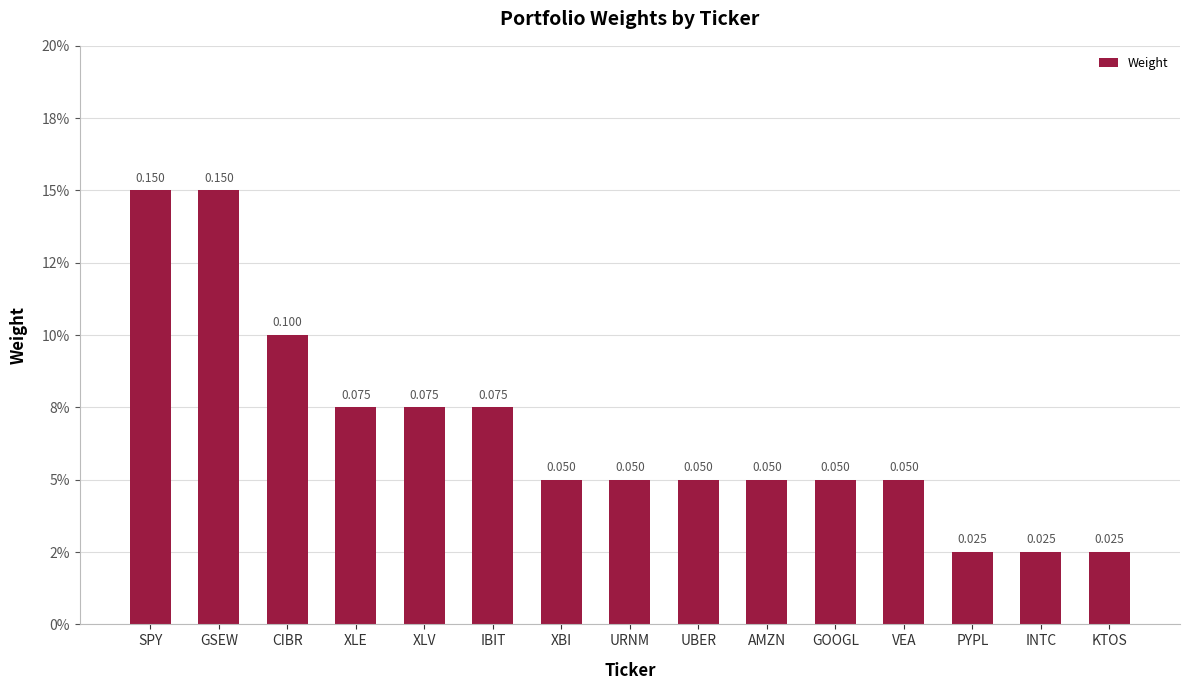

Rank the categories by value from highest to lowest.

SPY, GSEW, CIBR, XLE, XLV, IBIT, XBI, URNM, UBER, AMZN, GOOGL, VEA, PYPL, INTC, KTOS